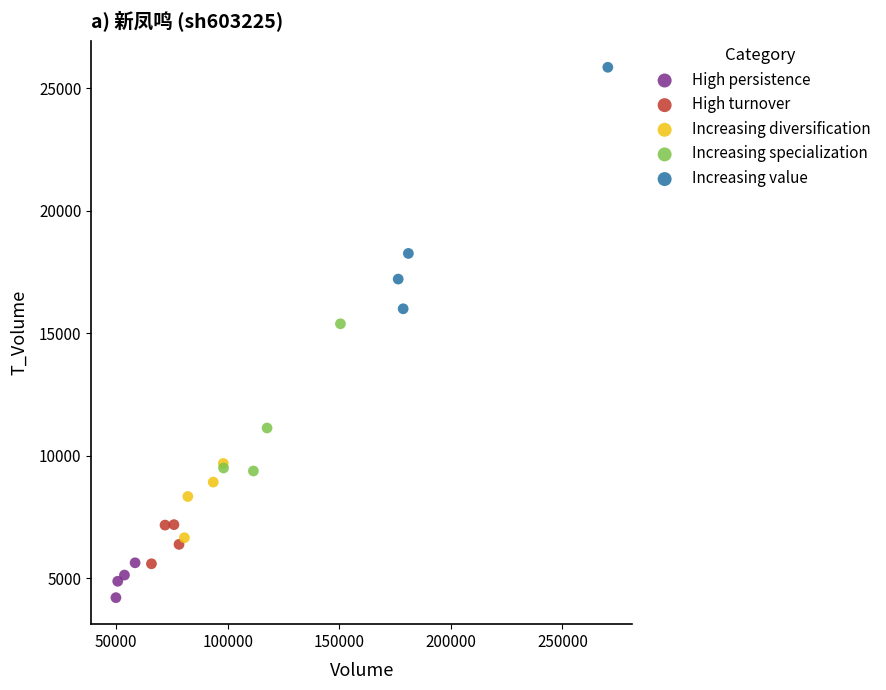

Which series has the largest Y range (max minus min)?

Increasing value